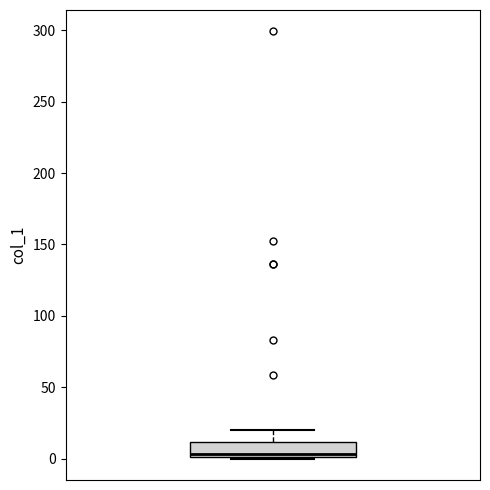

Where does the median line of the box sit on the y-axis? The values are not printed on the chart, so give them approximately, as read against the axis.

5